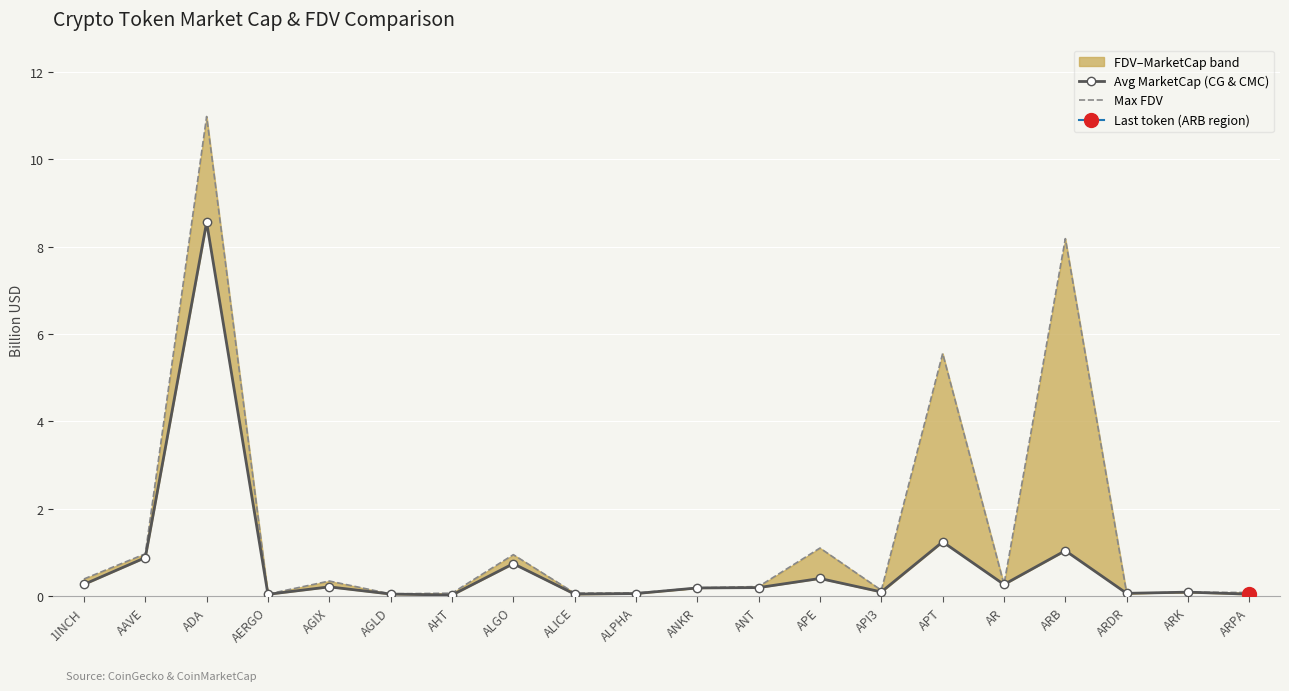

At how many categories does at least one series exceed 8?

2